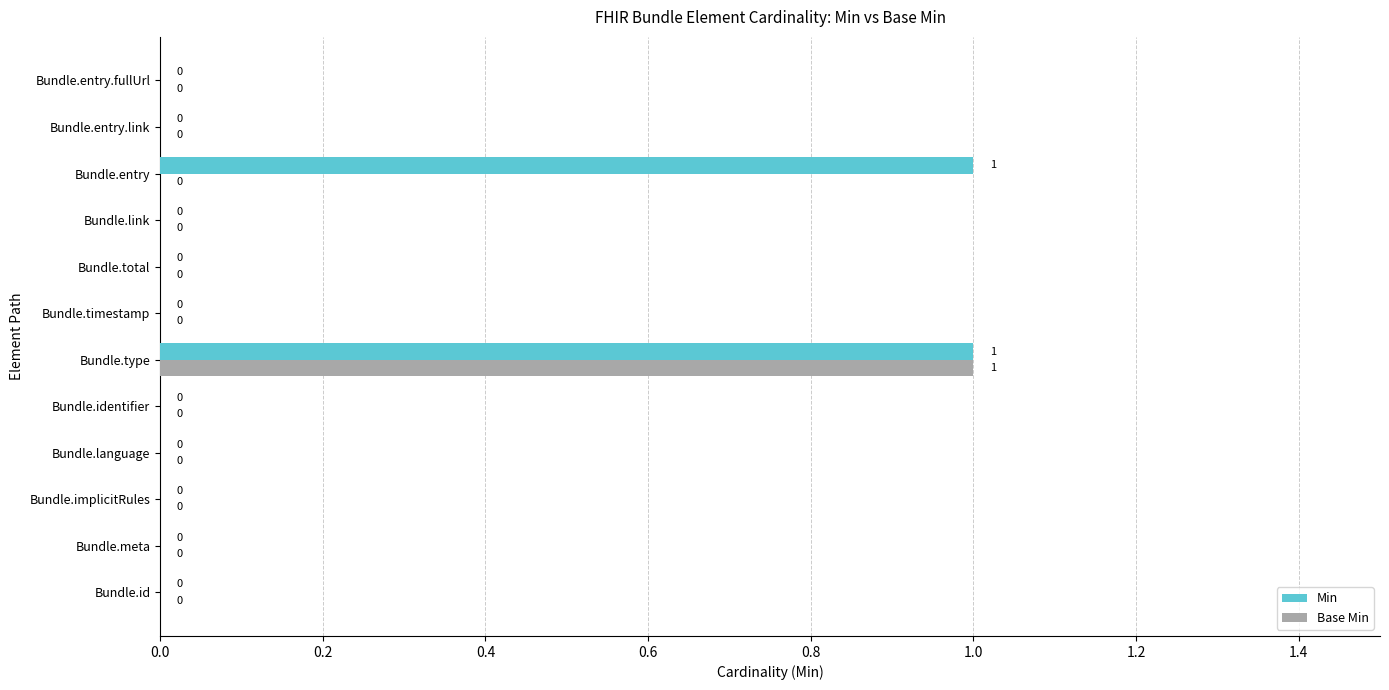

How many values in Base Min are above zero?

1